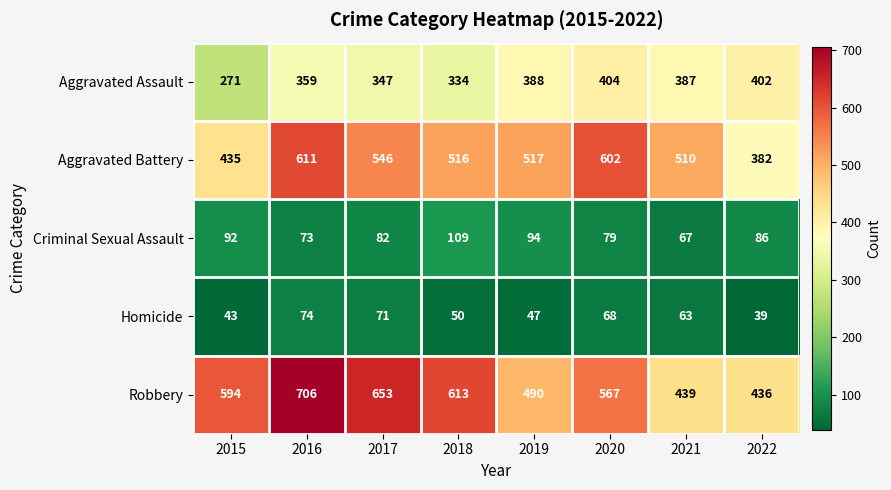

Between 2016 and 2018, which series saw the biggest shift?

Aggravated Battery